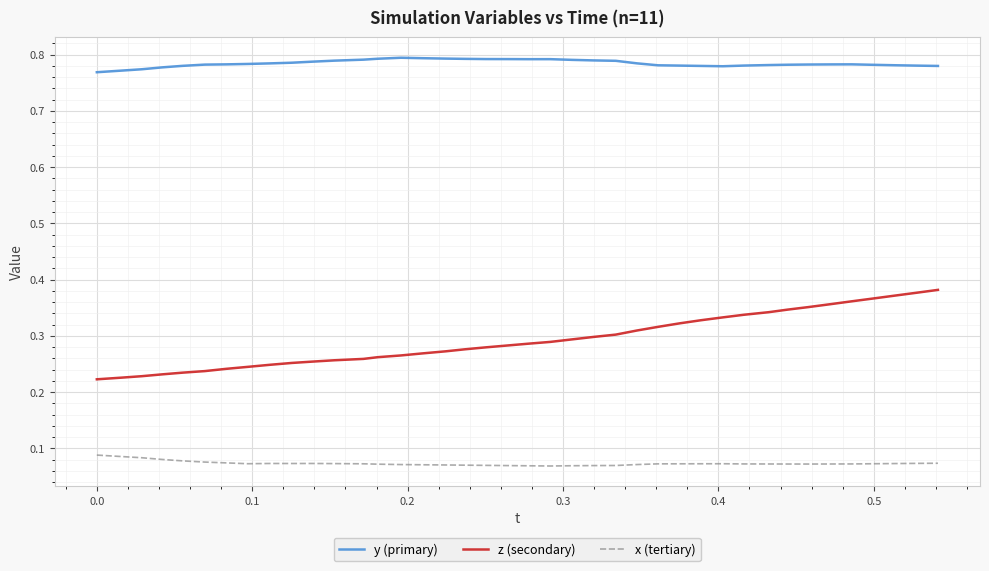

List the series in order of their peak value, highest first.

y (primary), z (secondary), x (tertiary)